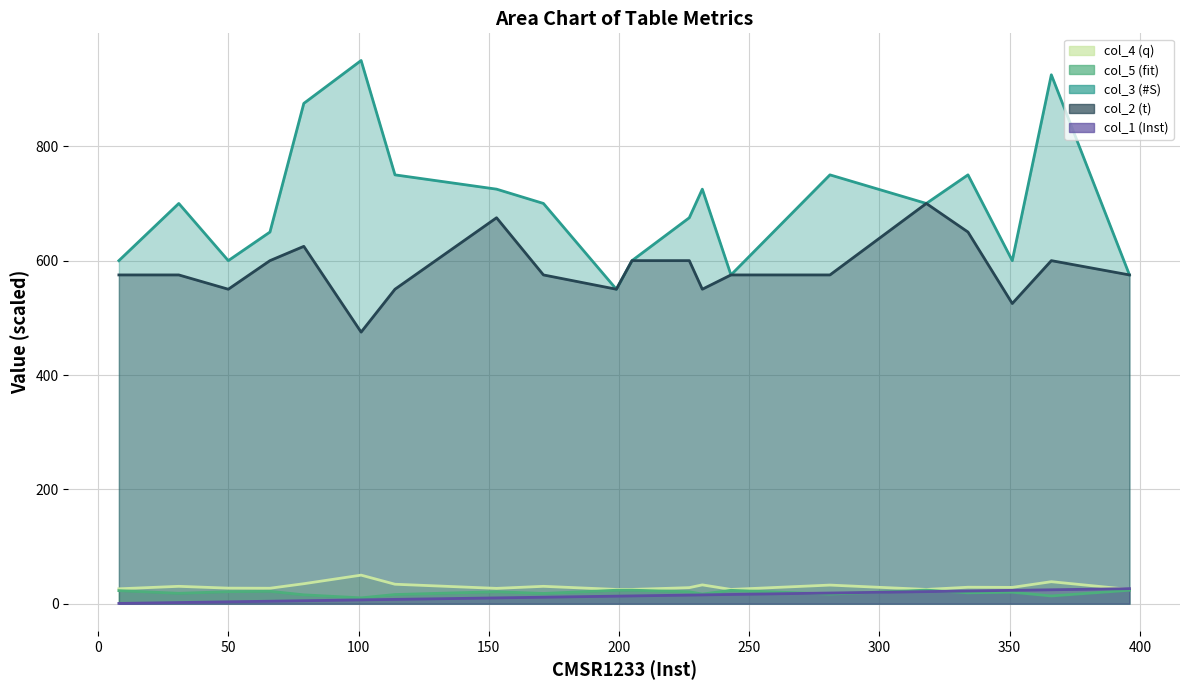

Reading left to right, list all the values displayed in this chart.

col_4 (q): 8=26.1	31=30.4	50=27.3	66=27.1	79=35.0	101=50.0	114=34.1	153=26.9	171=30.4	199=25.0	205=25.0	227=28.1	232=33.0	243=25.0	281=32.6	318=25.0	334=28.8	351=28.6	366=38.5	396=25.0
col_5 (fit): 8=22.9	31=18.2	50=21.1	66=21.7	79=15.5	101=10.2	114=16.1	153=20.9	171=17.9	199=23.6	205=23.7	227=20.9	232=16.9	243=23.4	281=16.9	318=23.8	334=19.1	351=20.1	366=13.6	396=23.6
col_3 (#S): 8=600.0	31=700.0	50=600.0	66=650.0	79=875.0	101=950.0	114=750.0	153=725.0	171=700.0	199=550.0	205=600.0	227=675.0	232=725.0	243=575.0	281=750.0	318=700.0	334=750.0	351=600.0	366=925.0	396=575.0
col_2 (t): 8=575.0	31=575.0	50=550.0	66=600.0	79=625.0	101=475.0	114=550.0	153=675.0	171=575.0	199=550.0	205=600.0	227=600.0	232=550.0	243=575.0	281=575.0	318=700.0	334=650.0	351=525.0	366=600.0	396=575.0
col_1 (Inst): 8=0.5	31=2.1	50=3.3	66=4.4	79=5.3	101=6.7	114=7.6	153=10.2	171=11.4	199=13.3	205=13.7	227=15.1	232=15.5	243=16.2	281=18.7	318=21.2	334=22.3	351=23.4	366=24.4	396=26.4